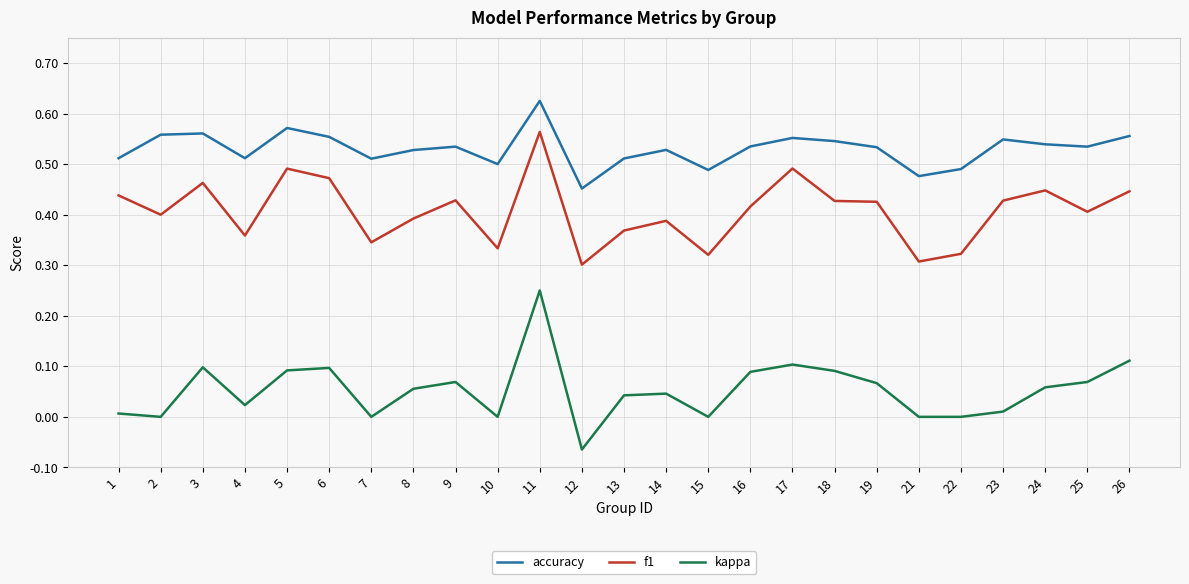

True or false: kappa and f1 cross at least once.

False